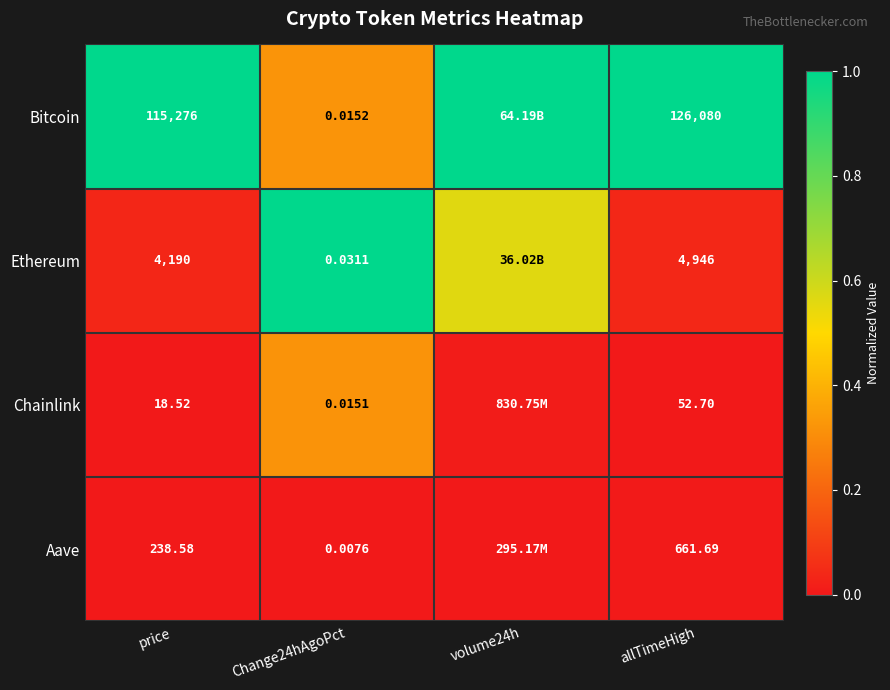

What is the total value across all series at price?

119723.1